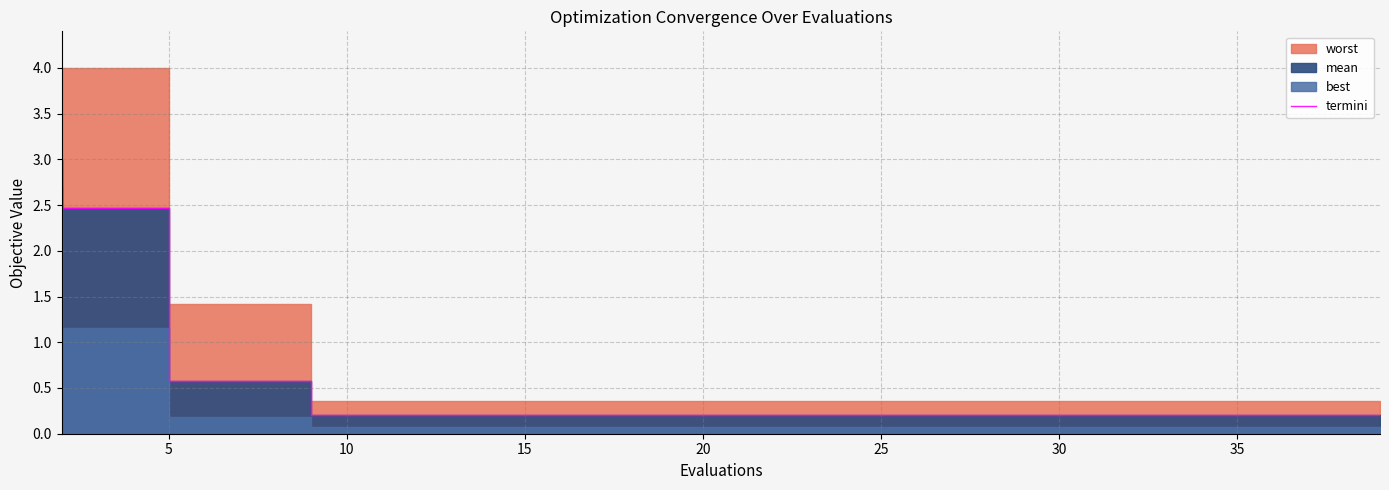

What is the average value?

0.6